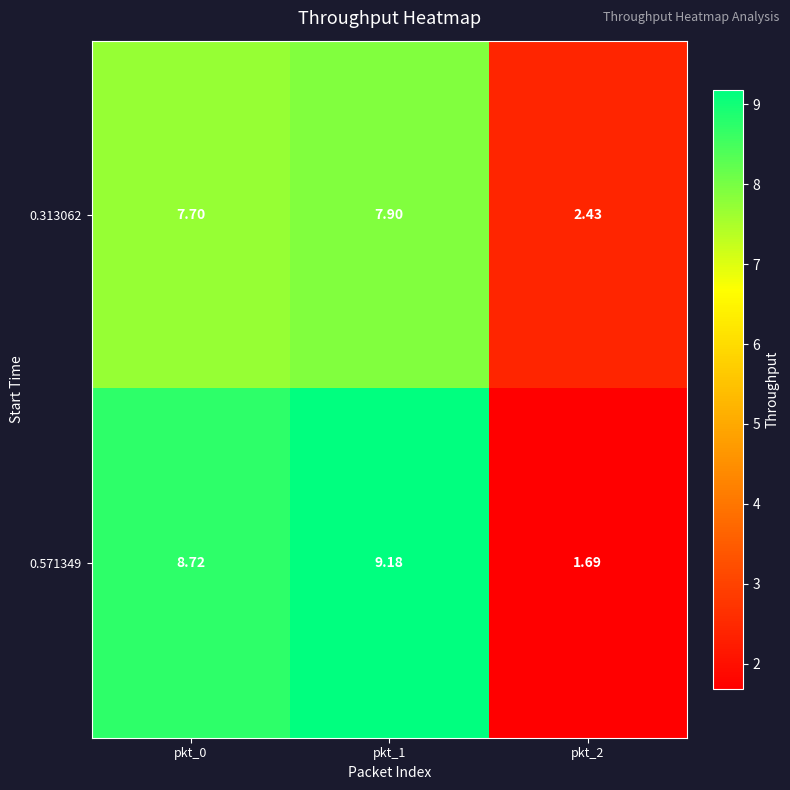

How many values in the 0.571349 series exceed 8?

2